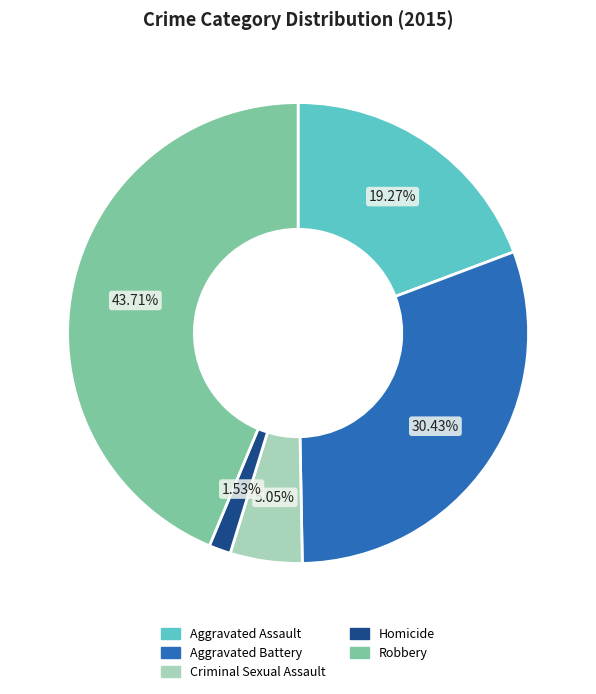

What percentage is NOT represented by Homicide?

98.5%